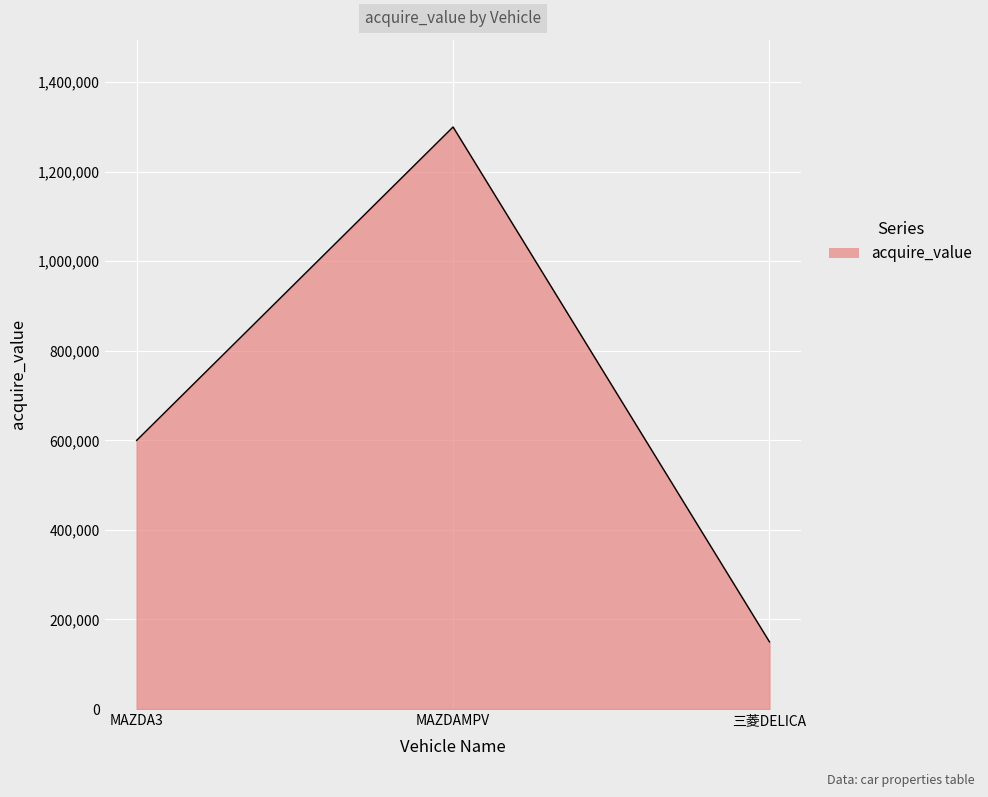

List the labels in order of value, largest first.

MAZDAMPV, MAZDA3, 三菱DELICA